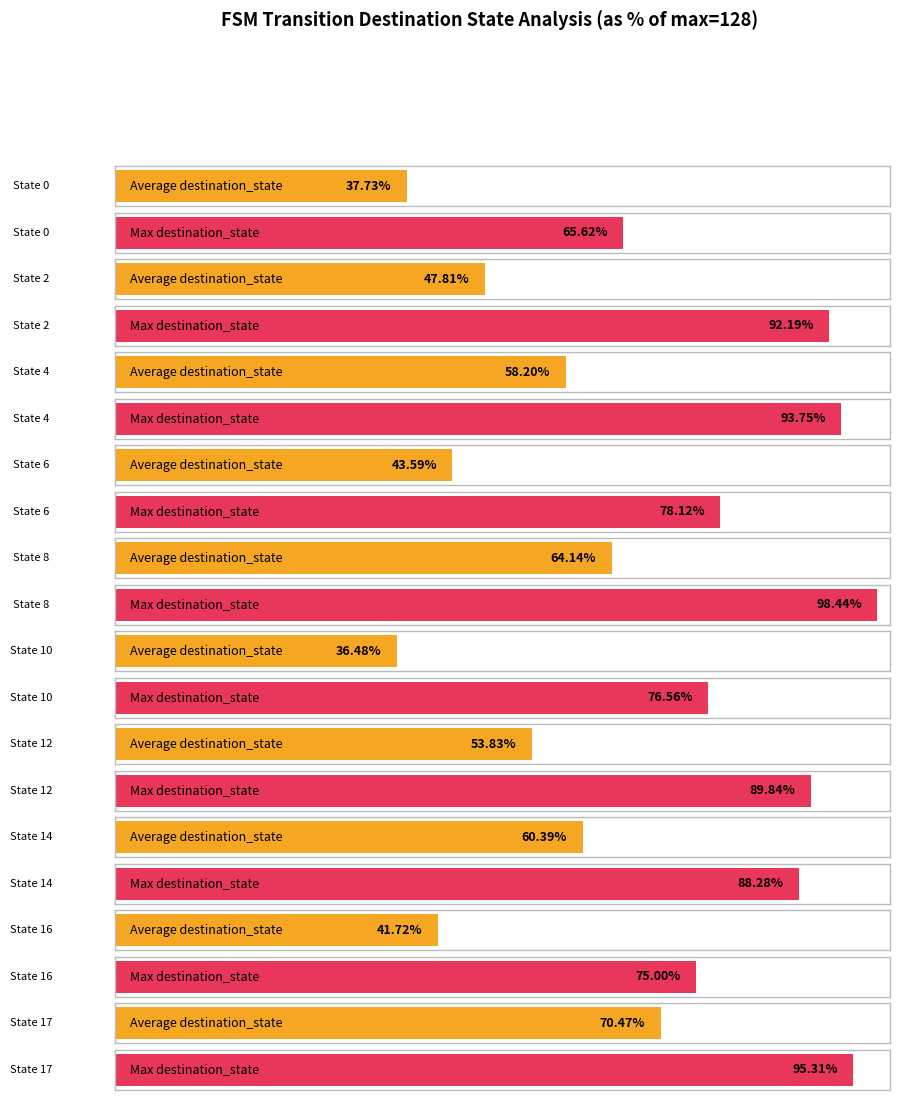

What is the sum of all Average destination_state values?

658.4